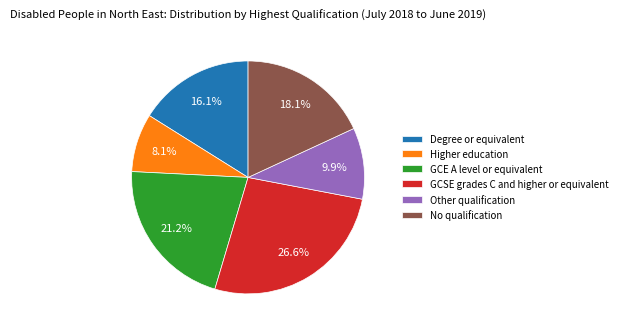

What percentage do No qualification and Higher education together represent?

26.2%